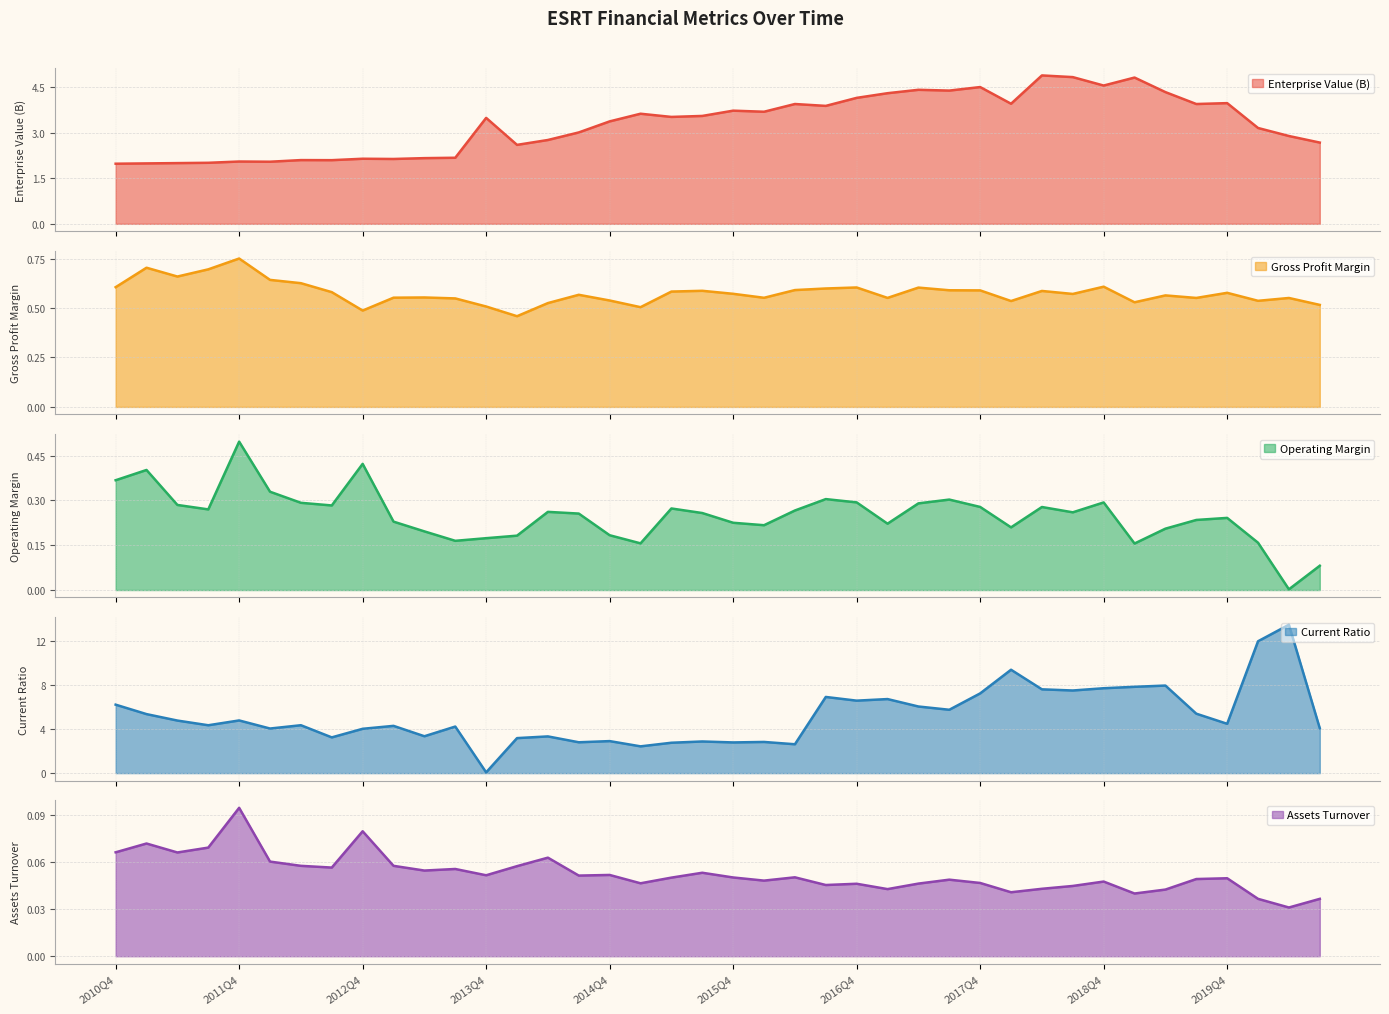

Which series has the widest spread of values?

CurrentRatio